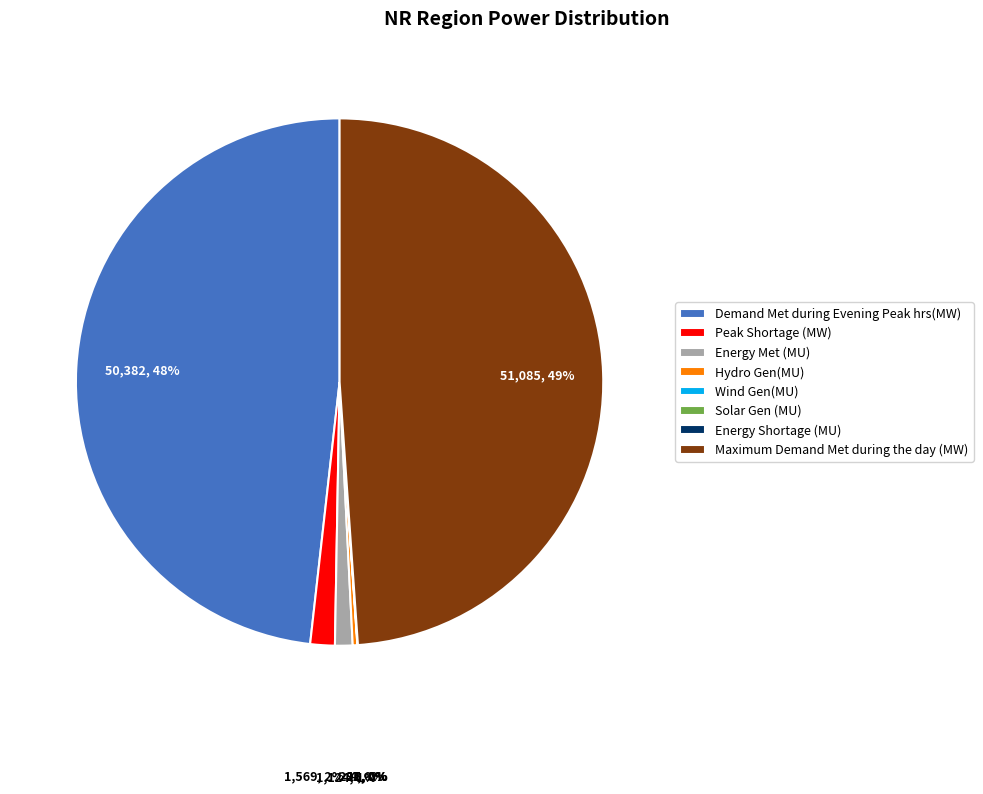

To the nearest percent, what is the difference between the Hydro Gen(MU) and Demand Met during Evening Peak hrs(MW) slice percentages?

48%